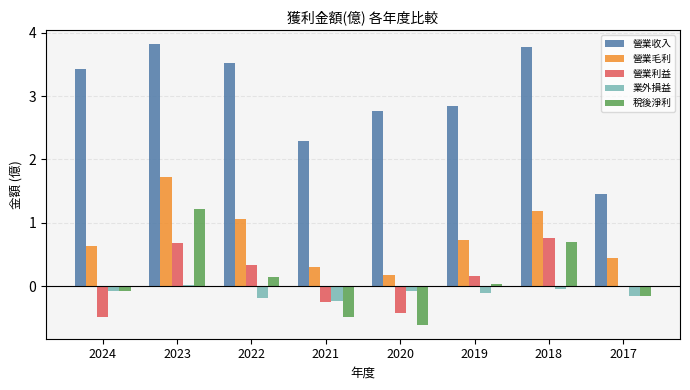

Read the 營業利益 value at 2023.

0.7